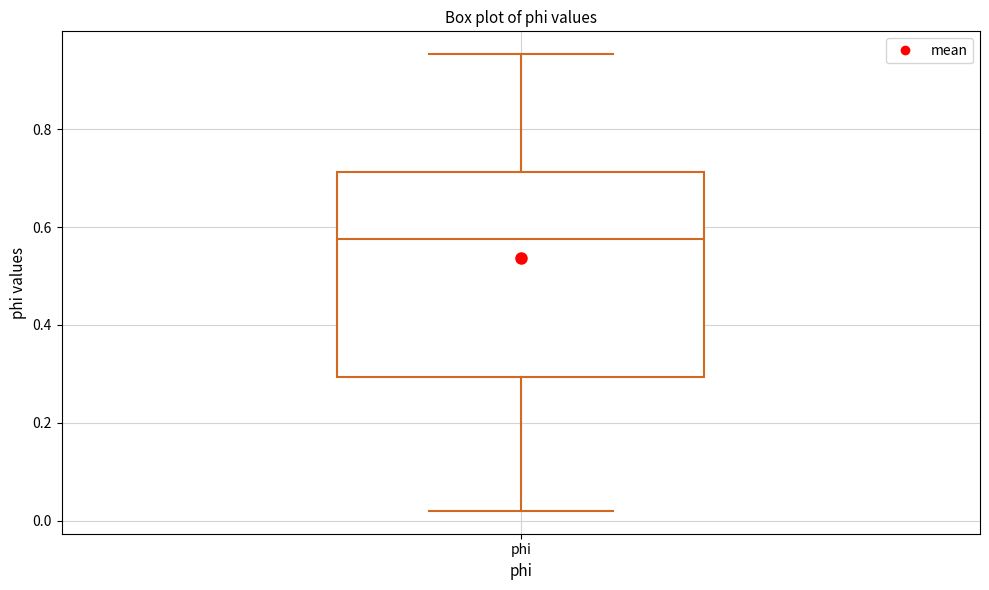

Transcribe this box plot: give where the median line is, the range the box spans, and where the two whiskers end, as read against the y-axis. The values are not printed on the chart, so give them approximately, as read against the axis.

median 0.58, box 0.30 to 0.72, whiskers 0.02 to 0.96